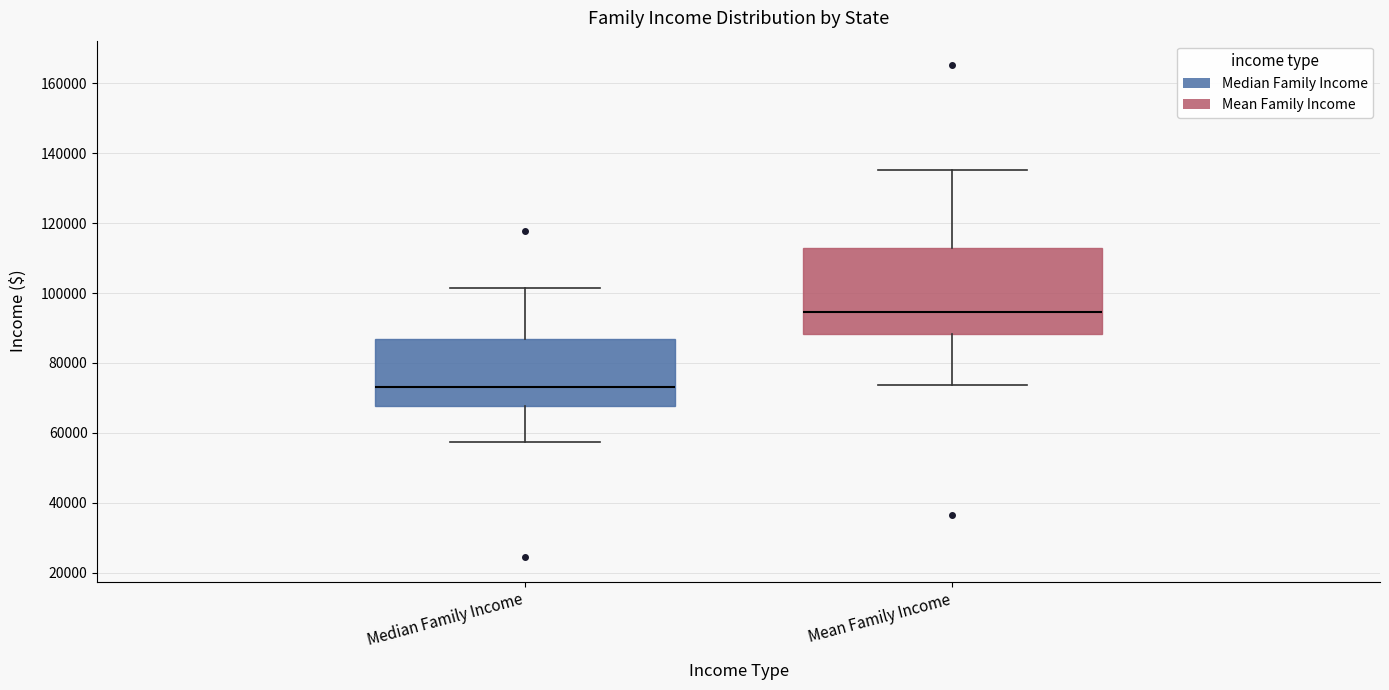

Which box has the highest median line?

Mean Family Income